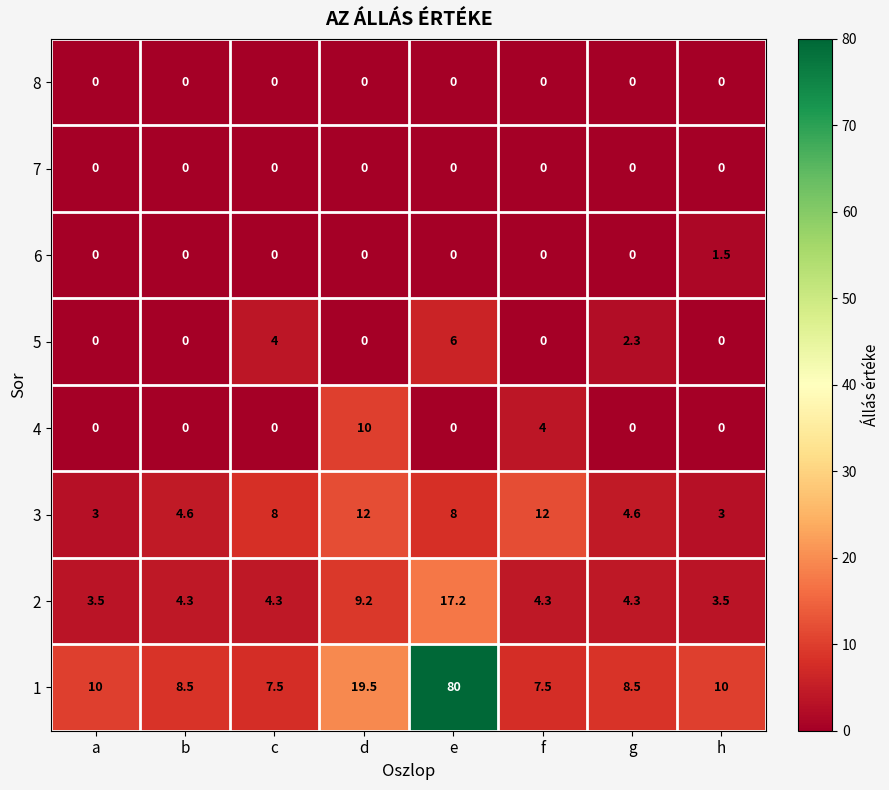

Which series changed the most between b and g?

5